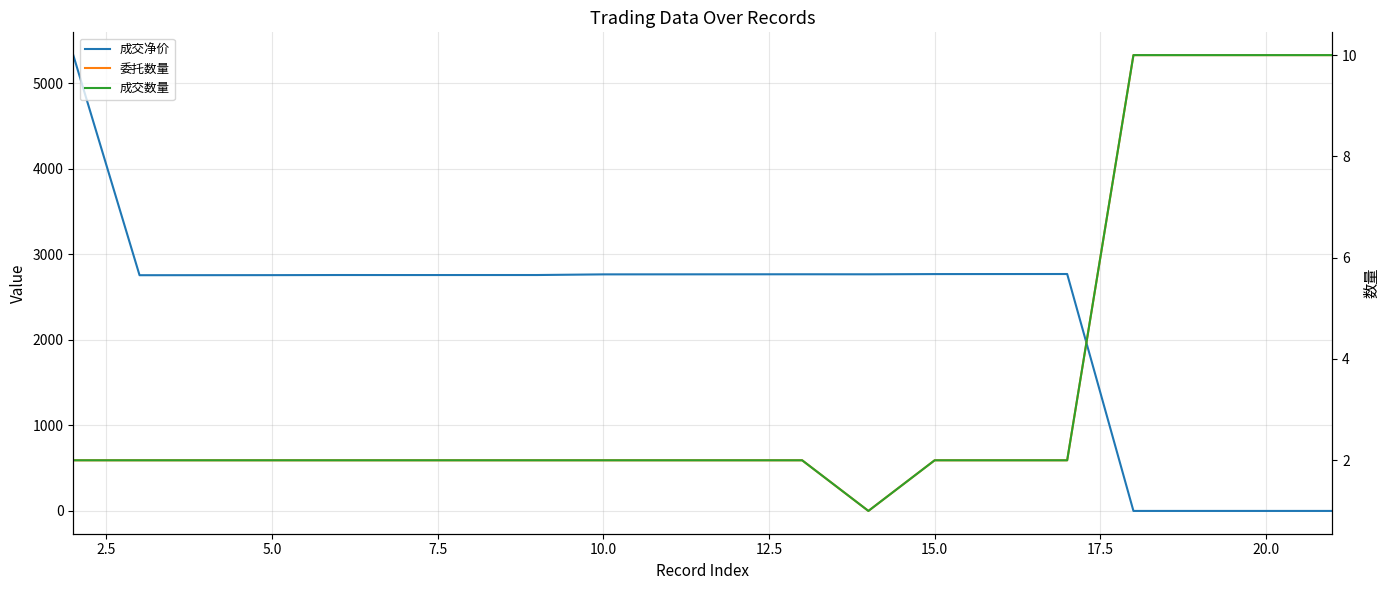

How many categories are shown in the chart?

20